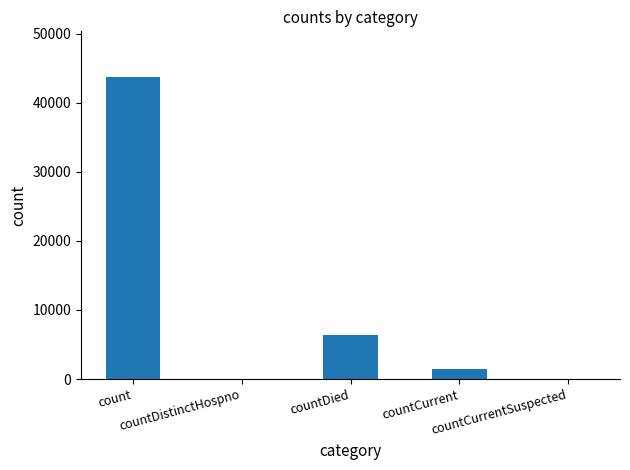

At which label does the data first exceed 1461?

count